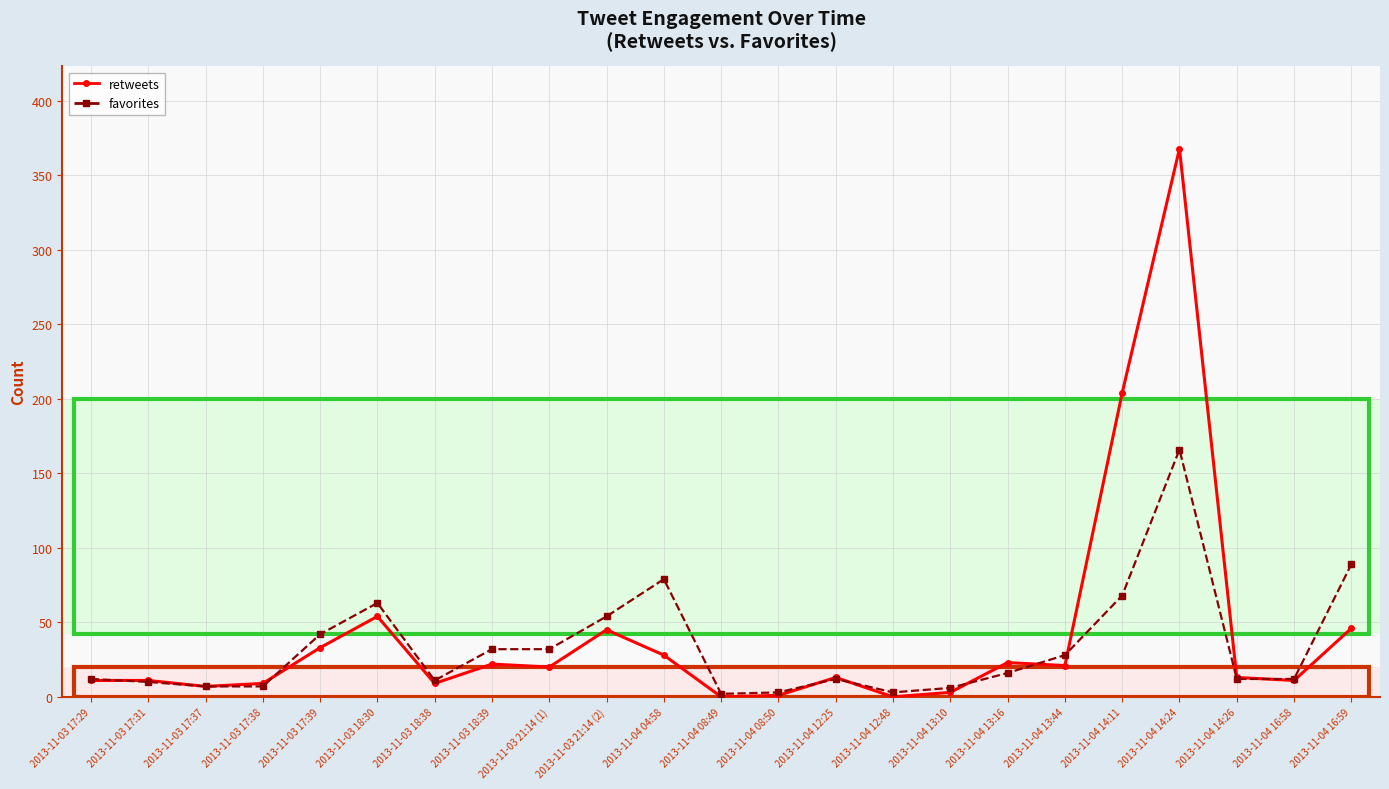

How many series are shown in this chart?

2